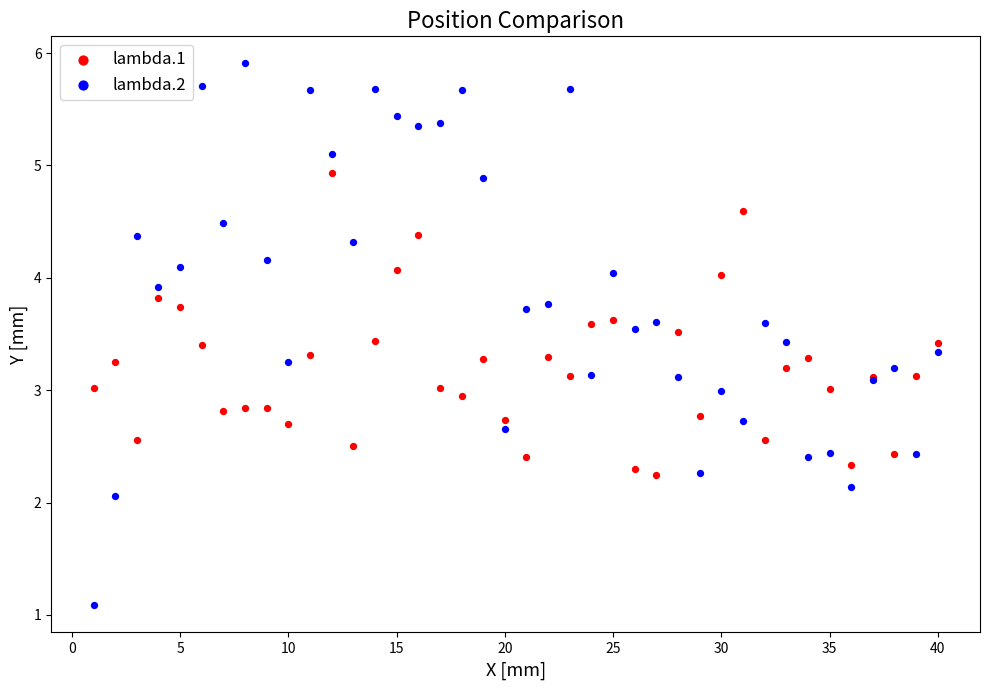

Which series has the widest spread of Y values?

lambda.2